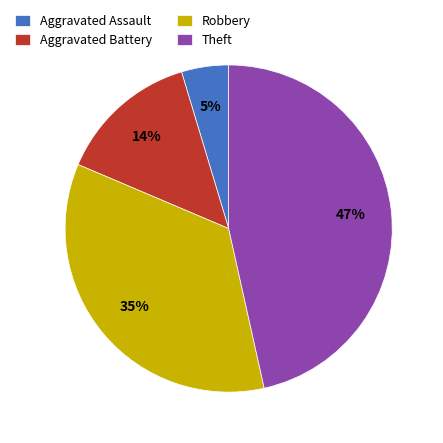

True or false: Aggravated Assault accounts for 5% of the total.

True